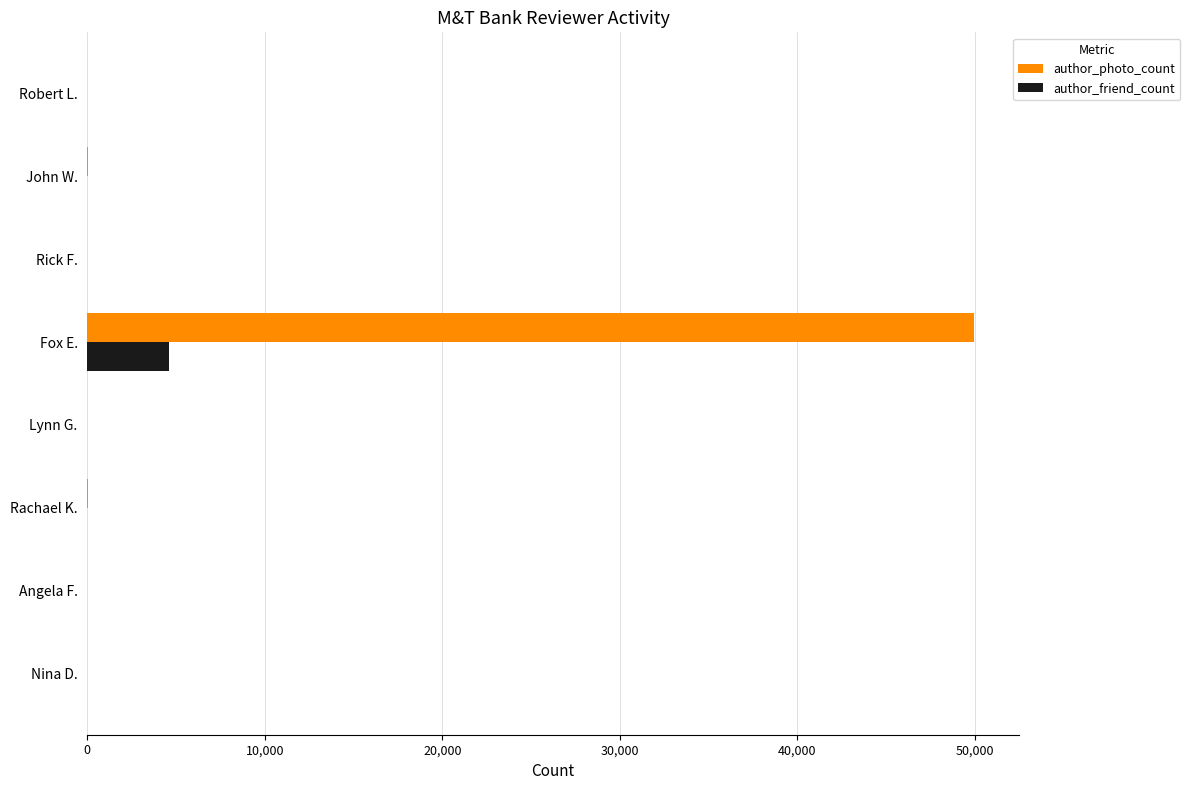

Which series has the largest total across all categories?

author_photo_count